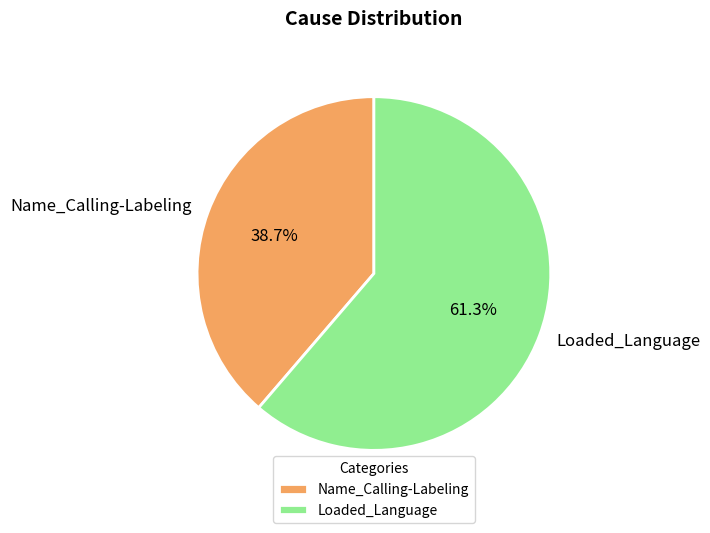

To the nearest percent, what is the average slice percentage?

50%